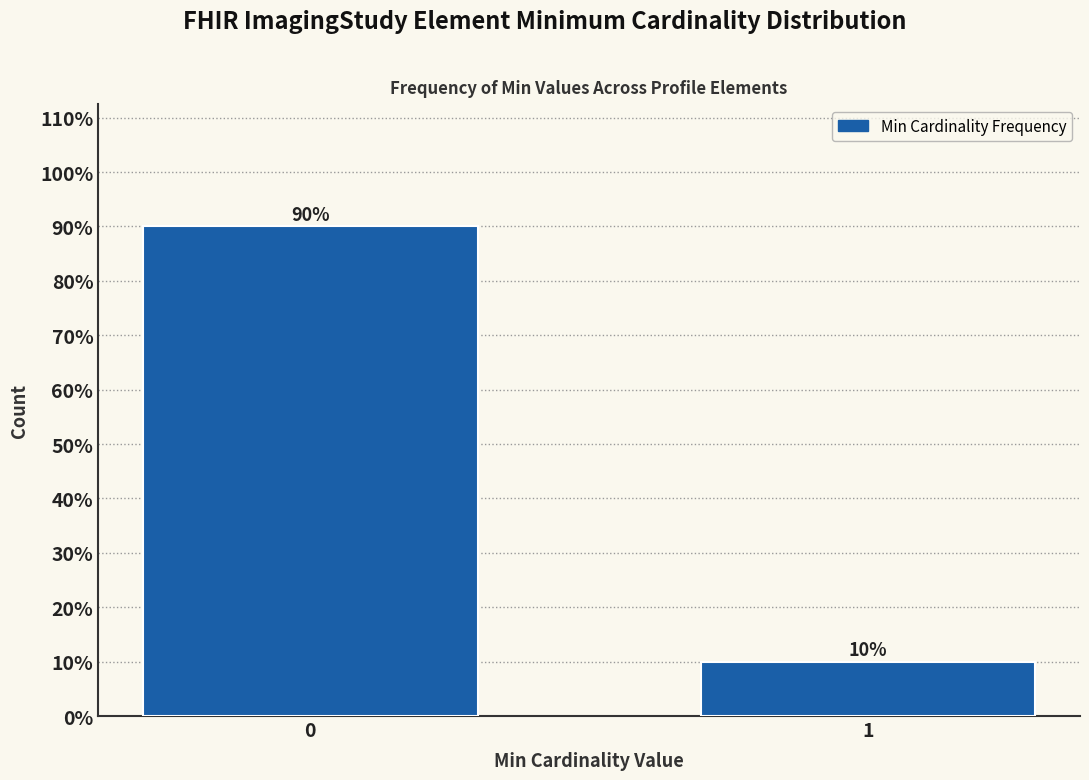

Reading left to right, list all the values displayed in this chart.

0=90	1=10